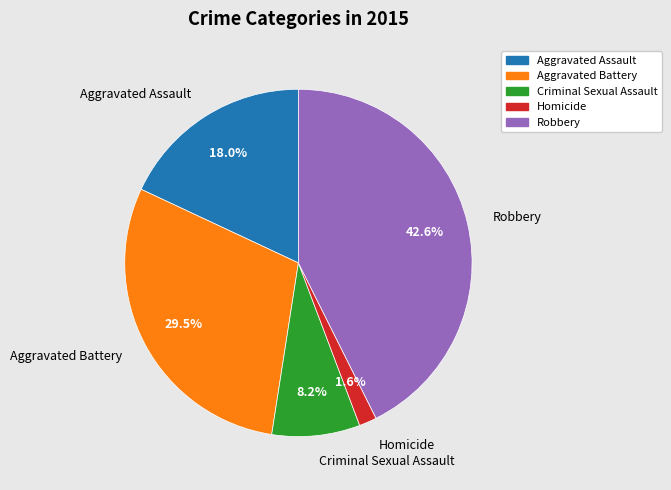

Rank the categories by value from lowest to highest.

Homicide, Criminal Sexual Assault, Aggravated Assault, Aggravated Battery, Robbery